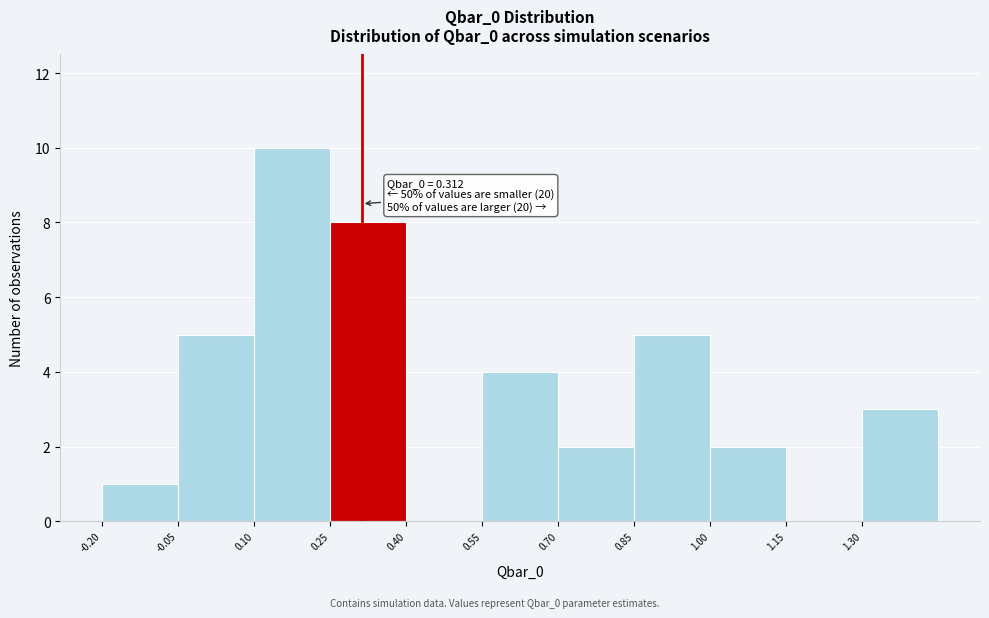

Over which range of the x-axis is the bar tallest?

0.10 to 0.25